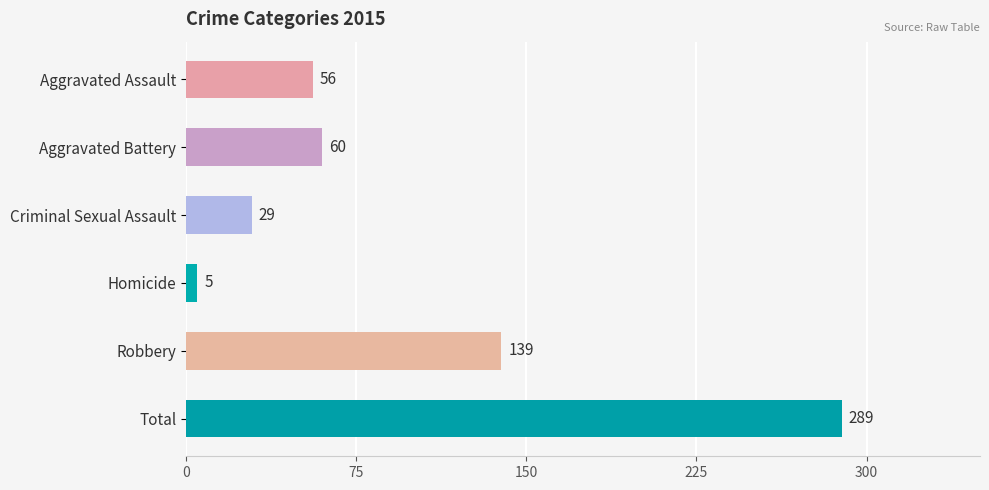

What is the maximum value shown in the chart?

289